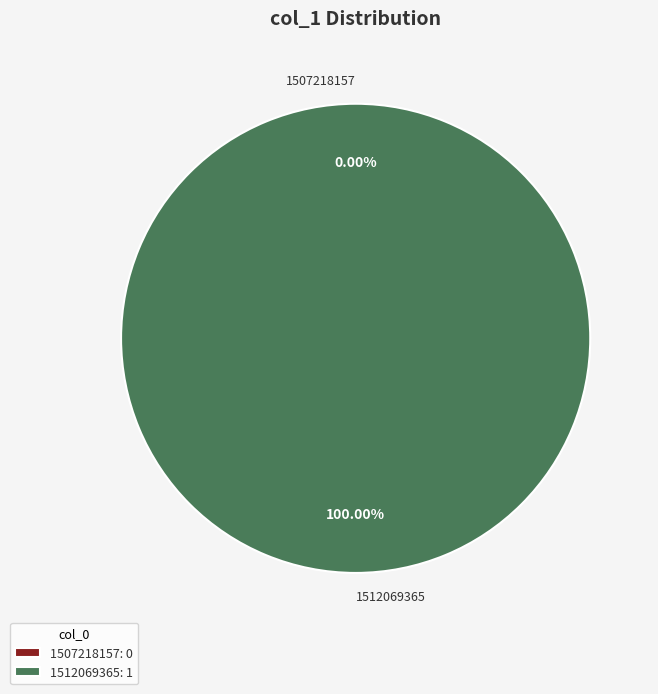

To the nearest percent, what is the difference between the 1507218157 and 1512069365 slice percentages?

100%